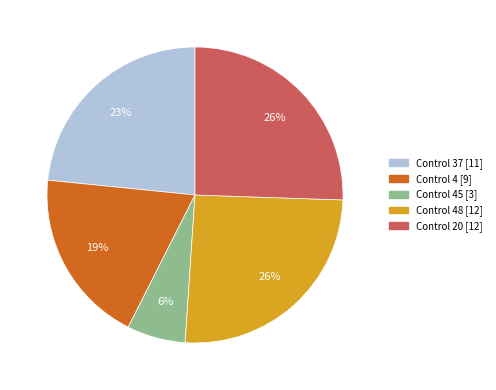

To the nearest percent, what is the average slice percentage?

20%